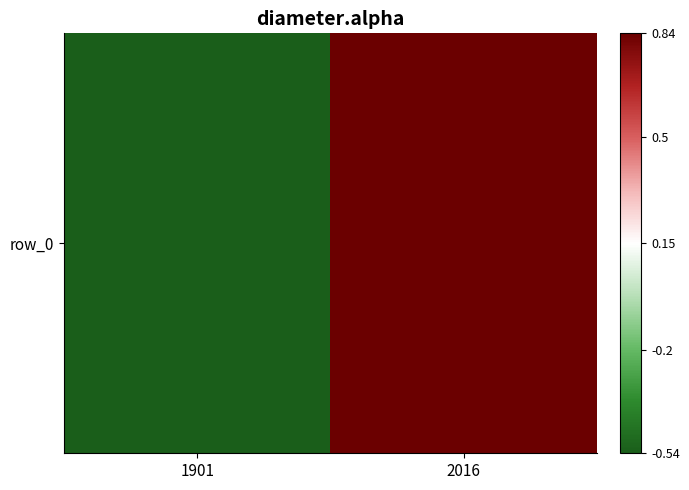

List the labels in order of value, largest first.

2016, 1901